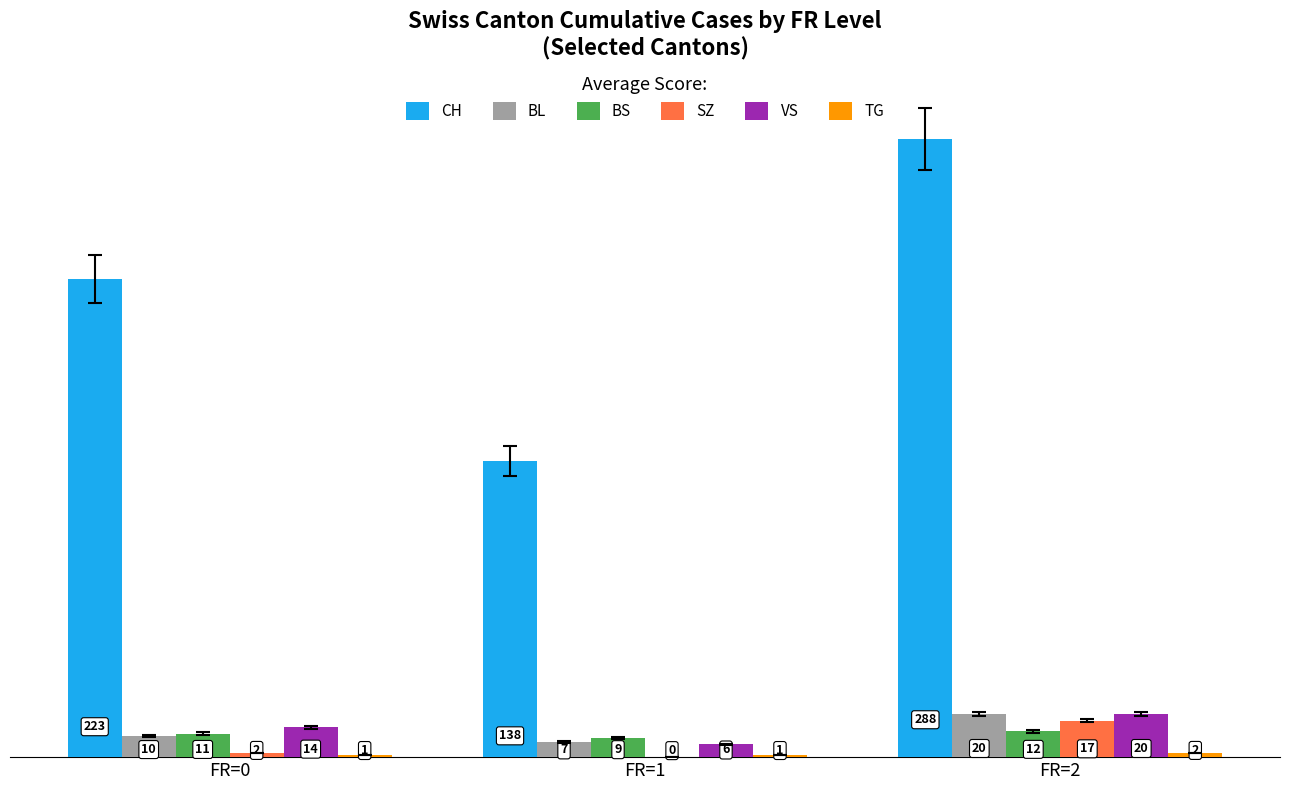

How many data points does each series have?

3